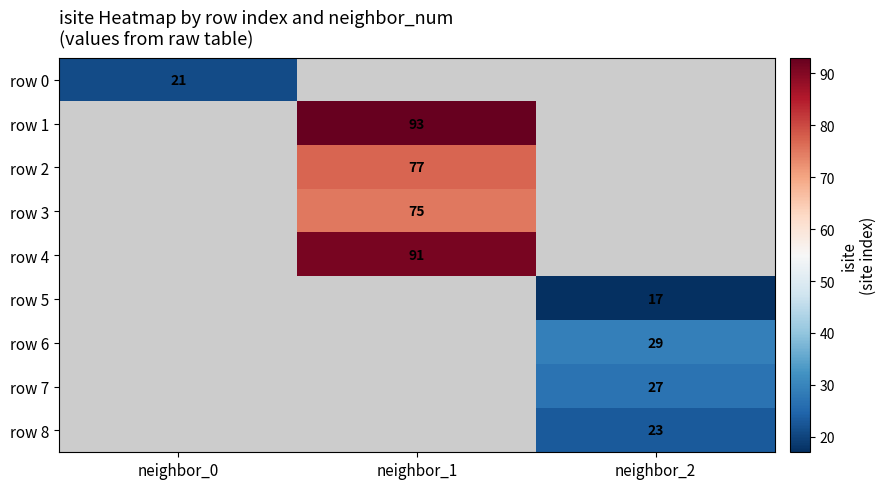

What is the minimum value shown in the chart?

17.0